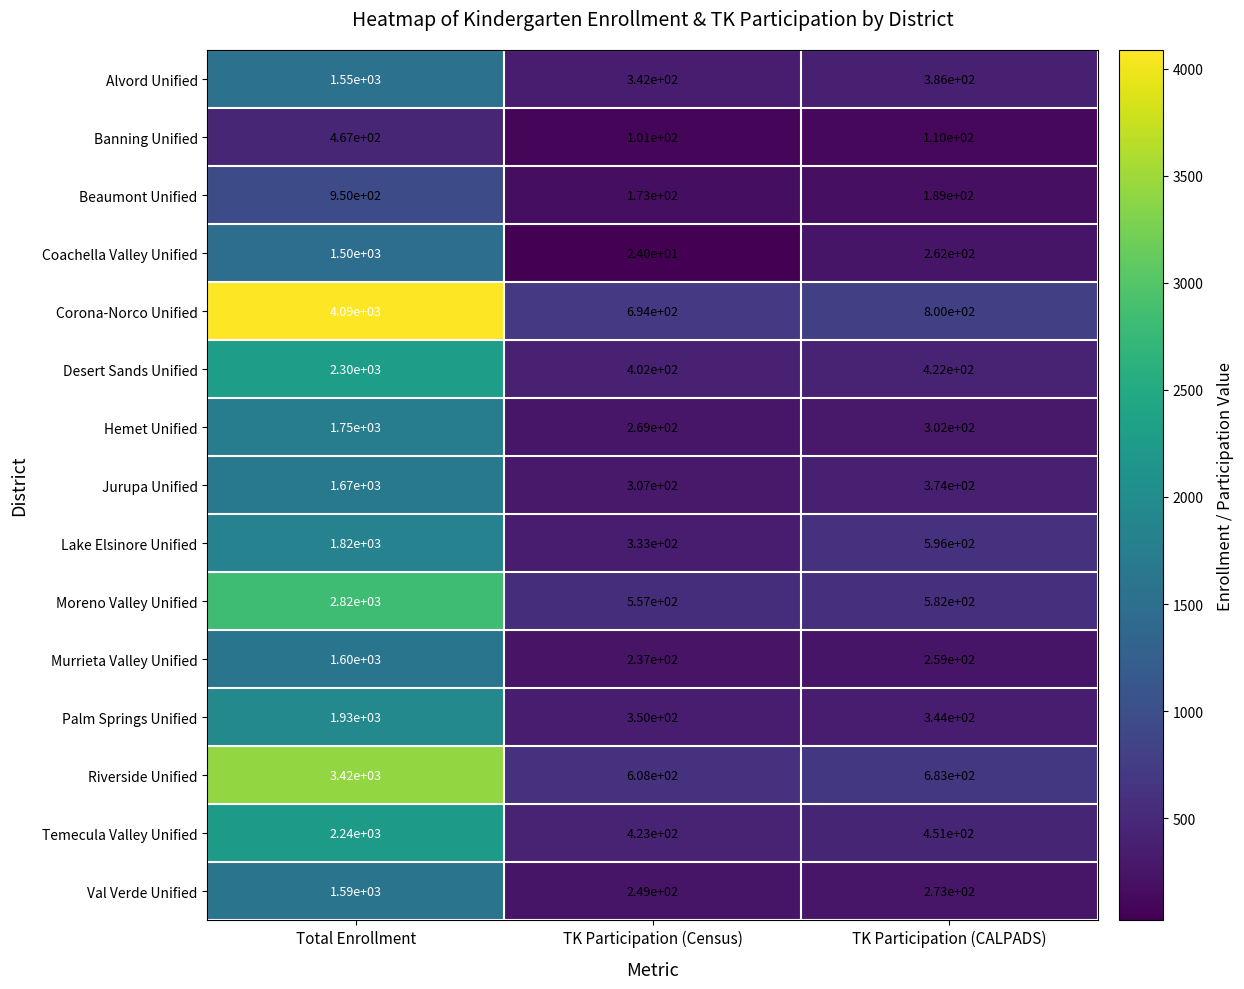

What is the spread (max minus min) of values at TK Participation (Census)?

670